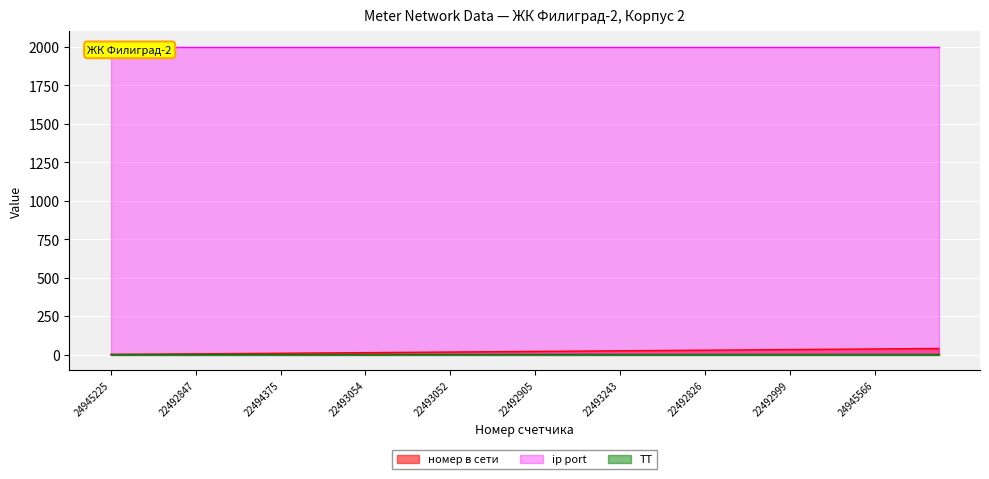

Which series changed the most between 22492978 and 24551737?

номер в сети